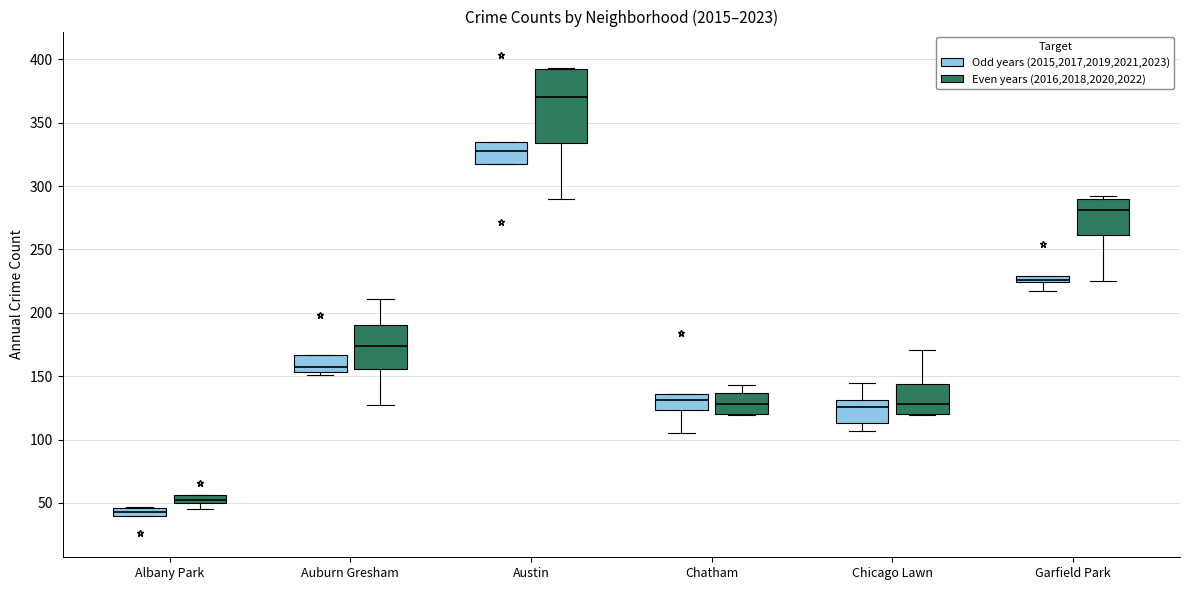

Which box is the tallest, from its lower edge to its upper edge?

Austin (Even years (2016,2018,2020,2022))